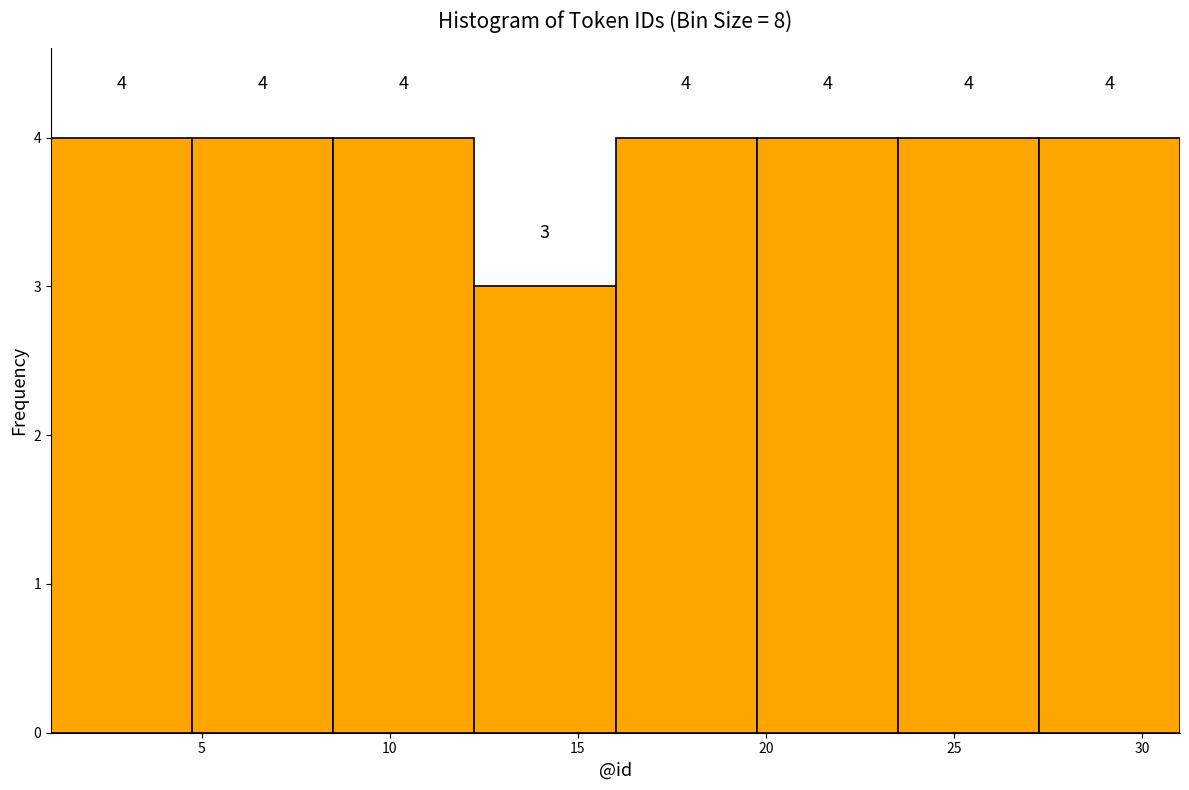

Reading left to right, transcribe this chart: for each bar, give the range it covers on the x-axis and its height. The bar edges are not printed on the chart, so give them approximately, as read against the axis.

1.00 to 4.75: 4
4.75 to 8.50: 4
8.50 to 12.25: 4
12.25 to 16.00: 3
16.00 to 19.75: 4
19.75 to 23.50: 4
23.50 to 27.25: 4
27.25 to 31.00: 4